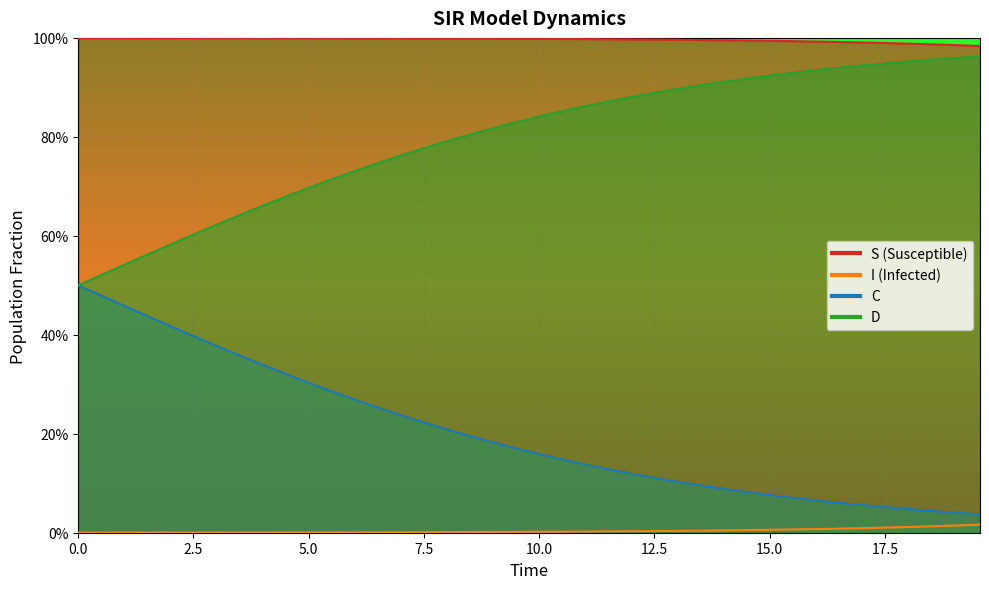

True or false: I has more than 1 points higher than both neighbors.

False